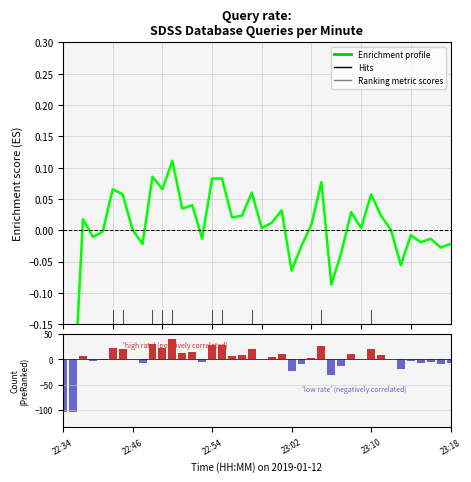

What position from the right is 10?

30